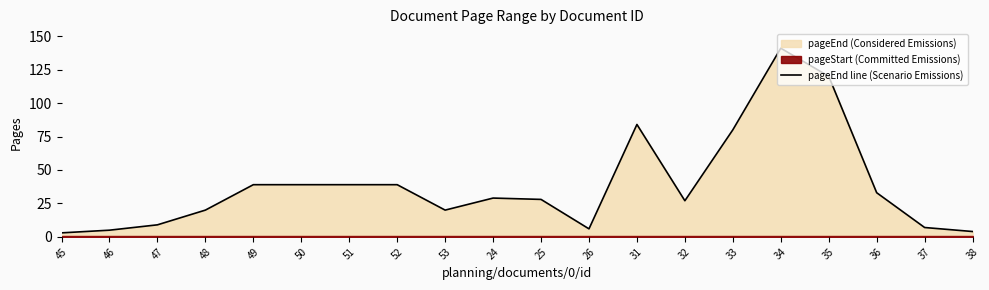

True or false: pageEnd line (Scenario Emissions) has a value of 215 at 34.

False